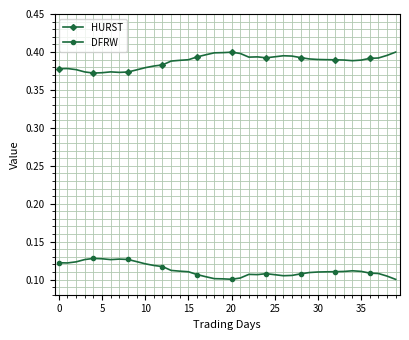

Rank the series by their average value, from lowest to highest.

DFRW, HURST